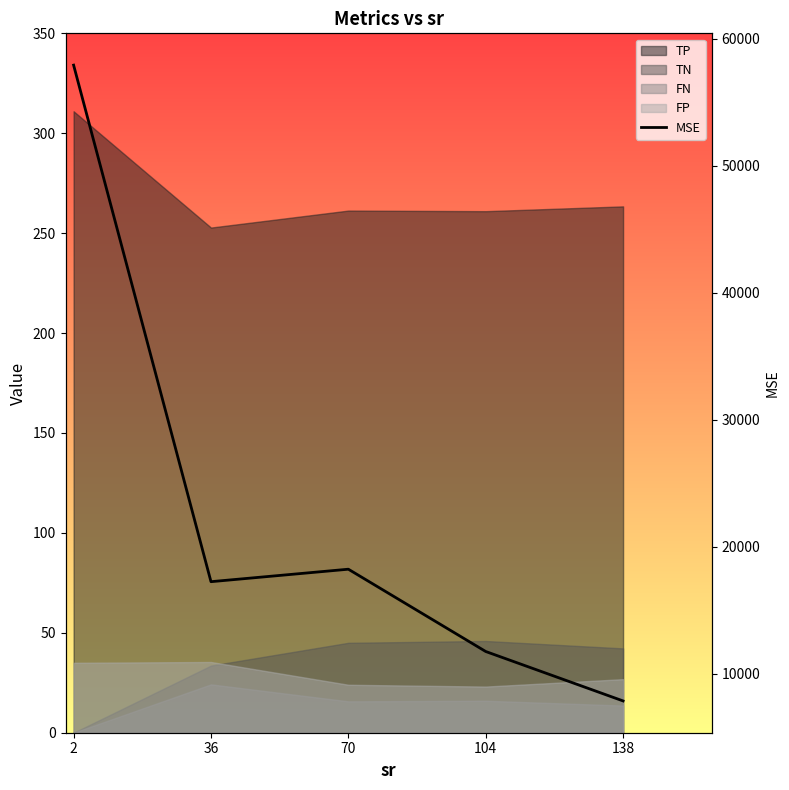

True or false: the data shows 16863.1 at 104.

False